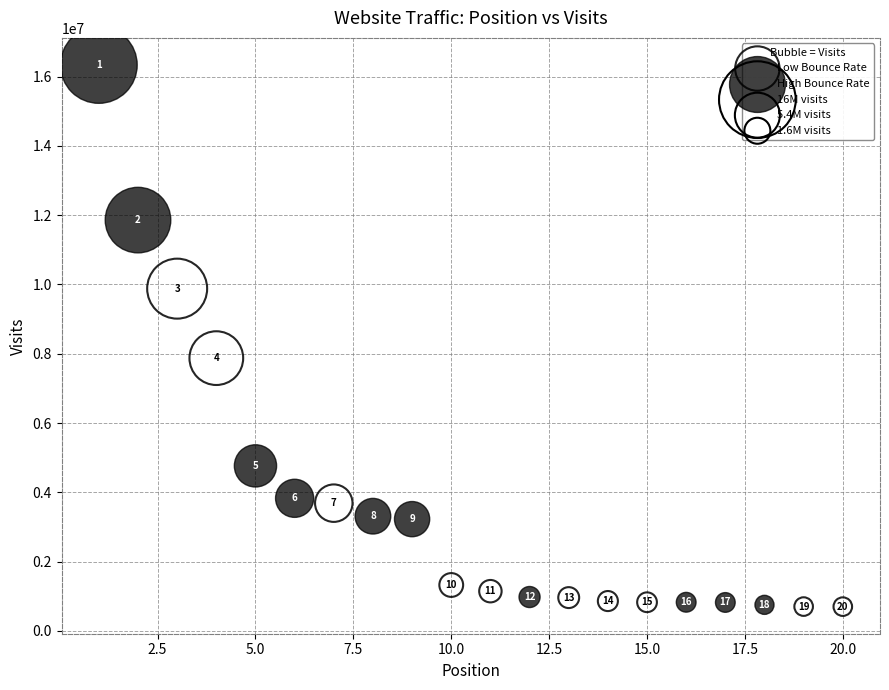

Which series has the largest Y range (max minus min)?

High Bounce Rate